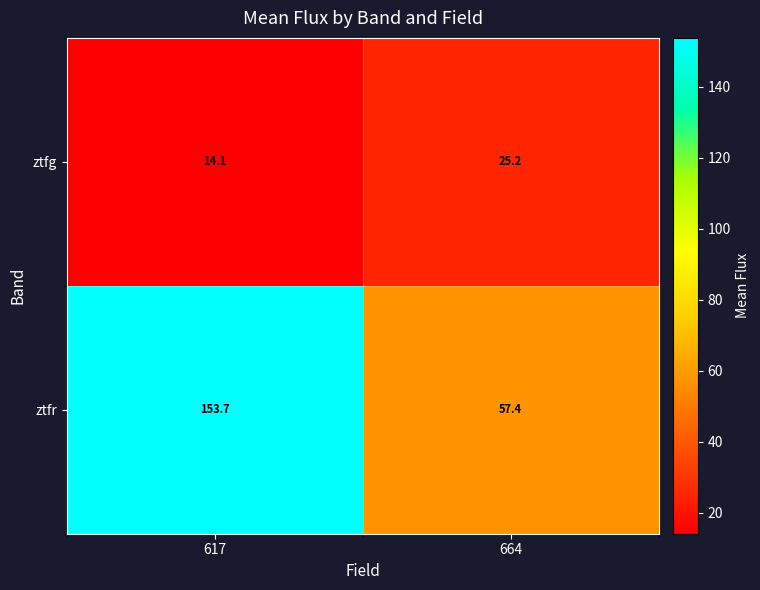

Which series has the widest spread of values?

ztfr